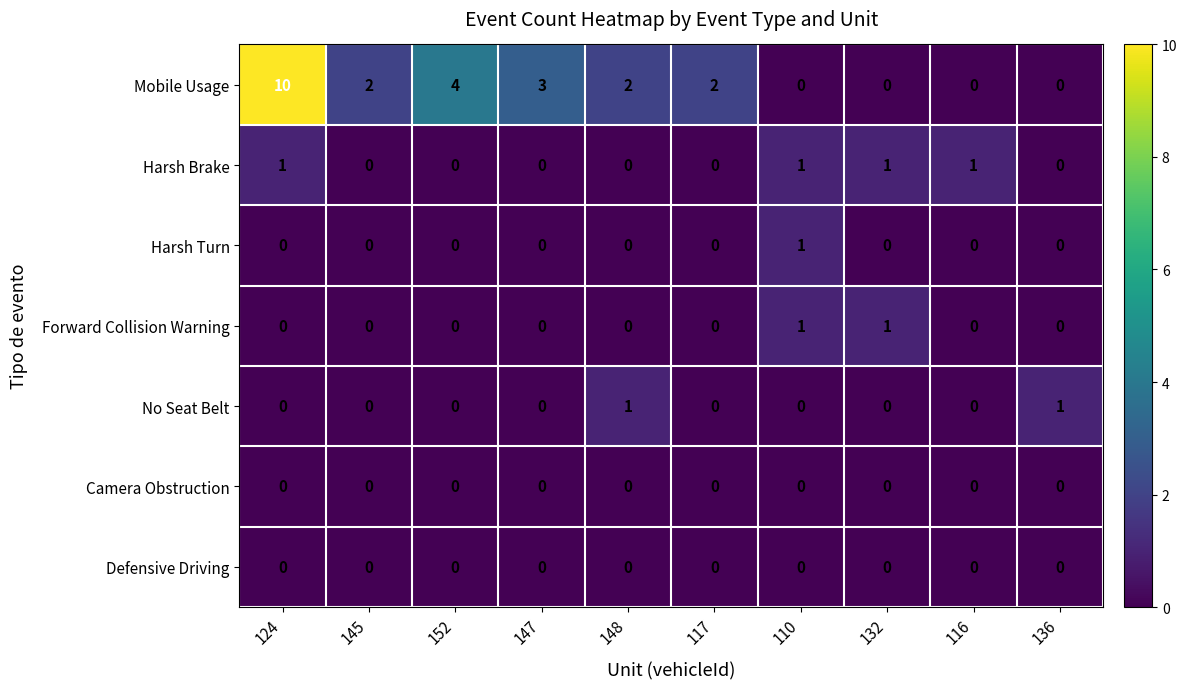

True or false: Harsh Brake has a value of 0 at 110.

False